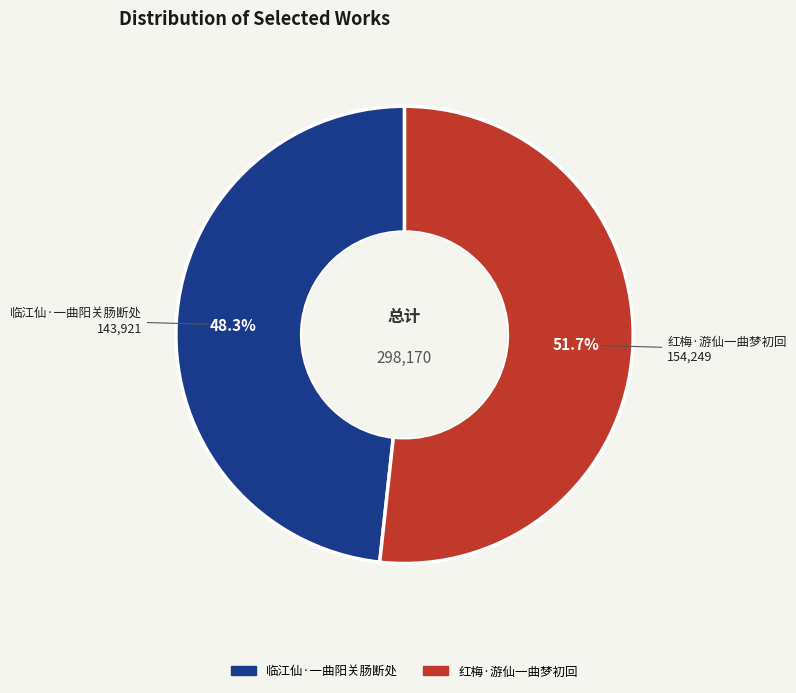

Count the number of slices in the pie.

2